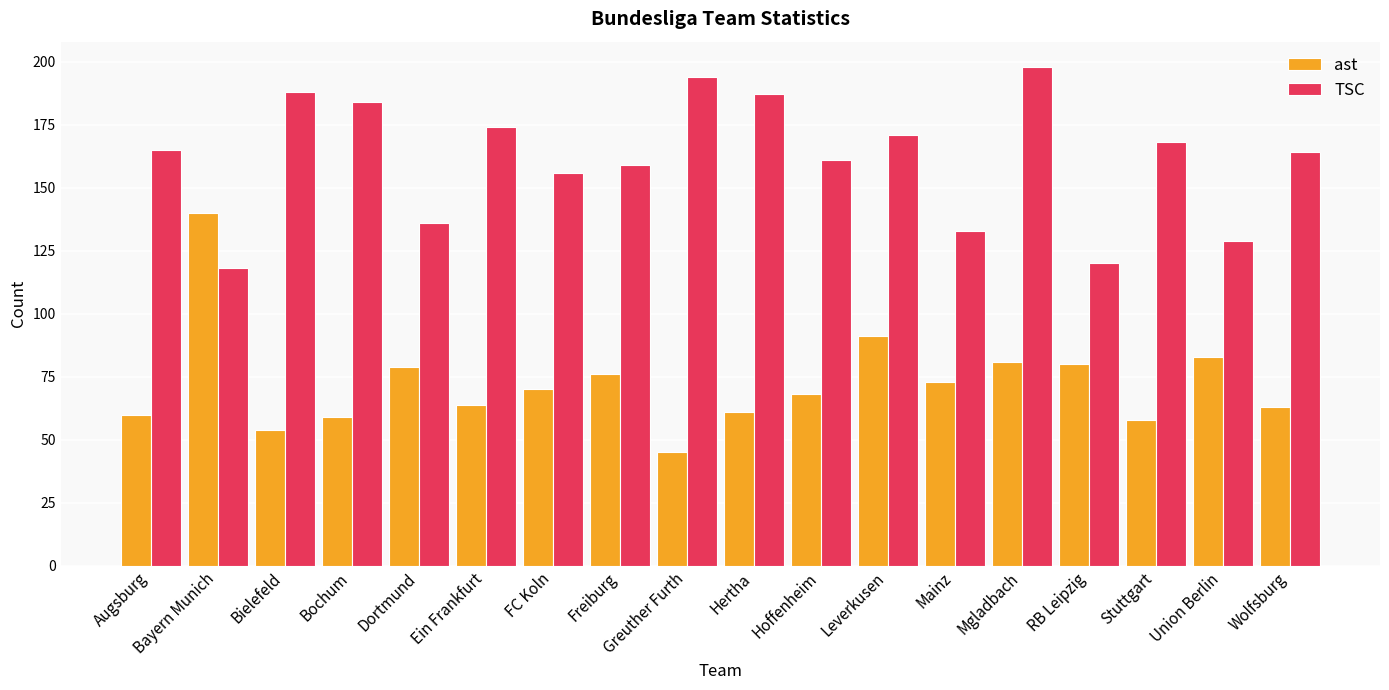

Is the value of ast at Hoffenheim greater than the value of TSC at Mgladbach?

No